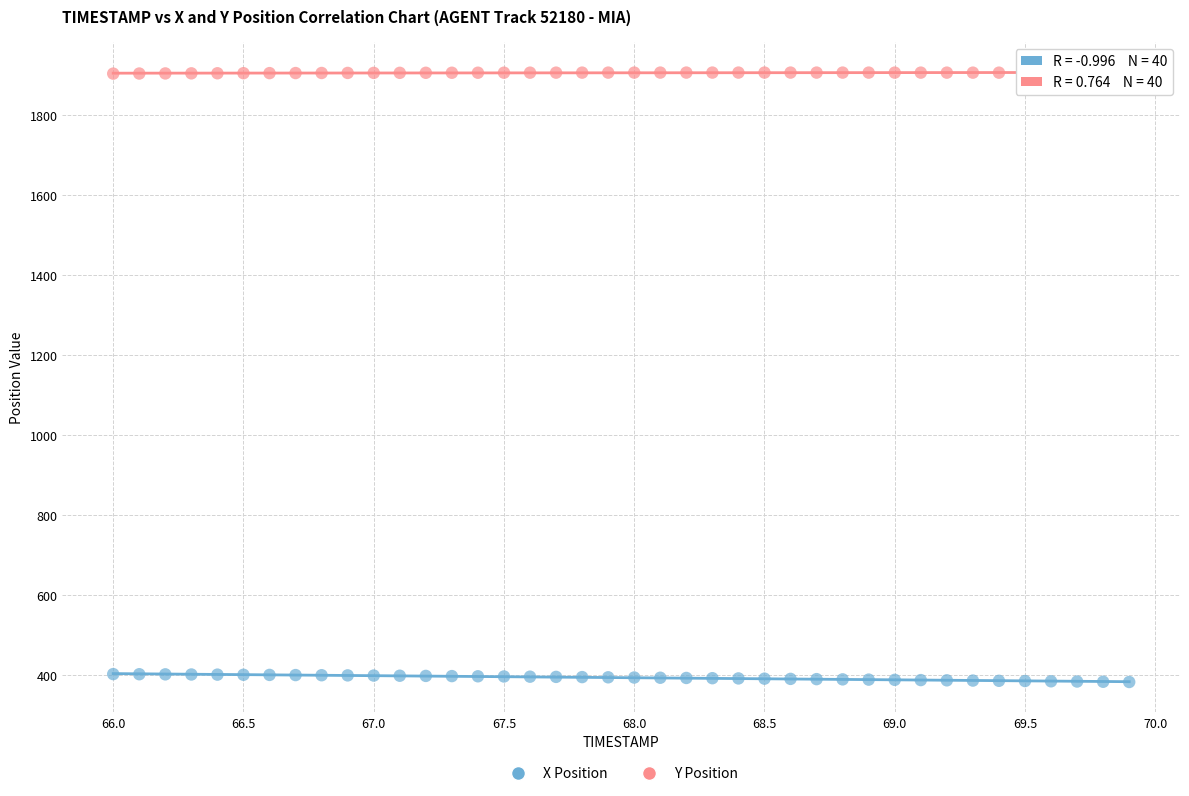

Which series reaches the minimum Y coordinate?

X Position